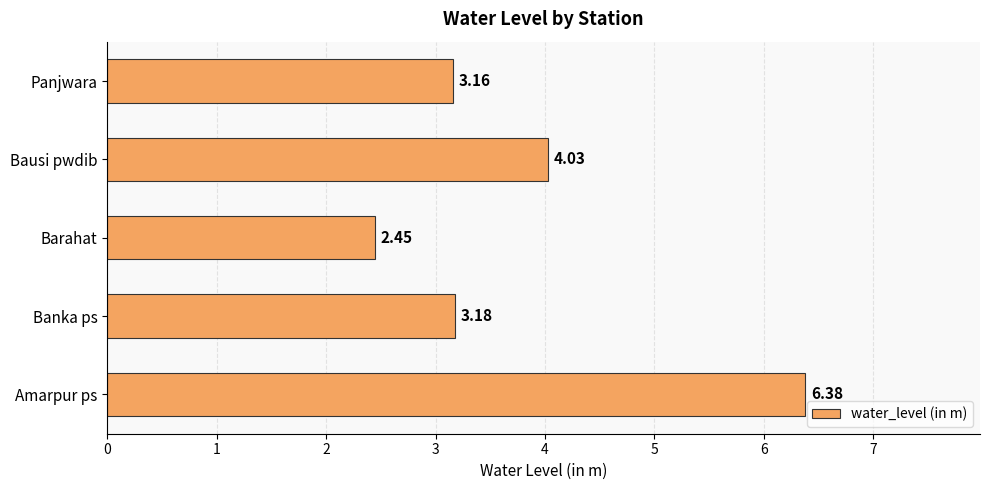

Where is the data nearest to the value 4?

Bausi pwdib